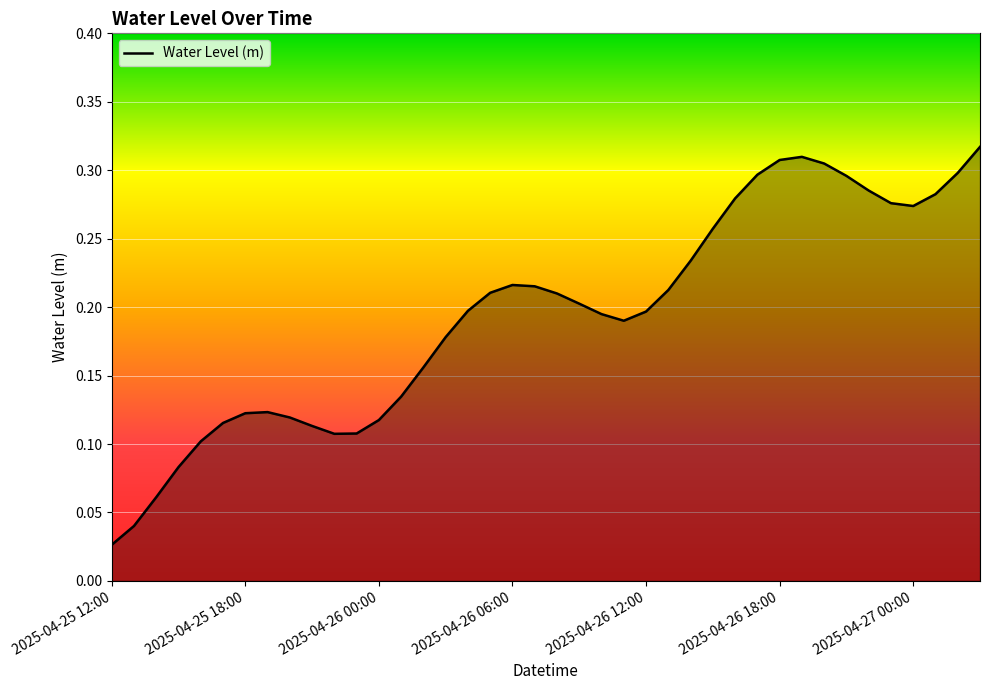

Where is the data nearest to the value 0?

2025-04-25 12:00